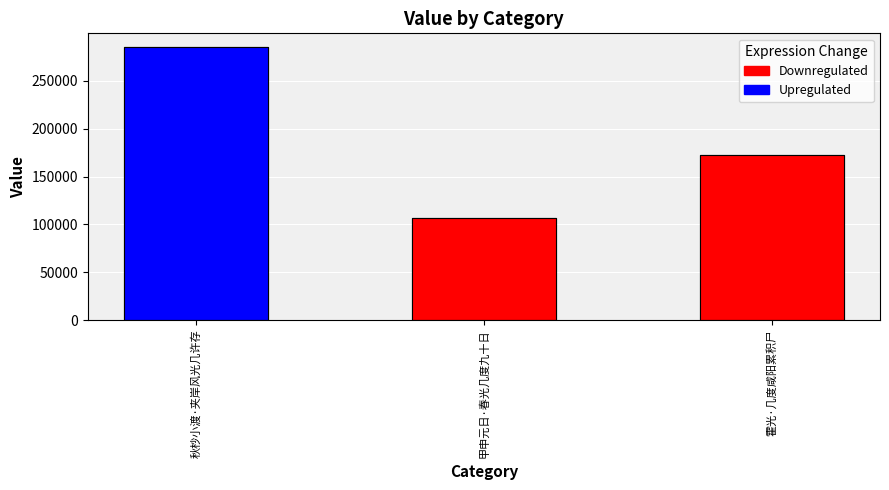

Where does the data first go above 172956?

秋杪小渡·夹岸风光几许存